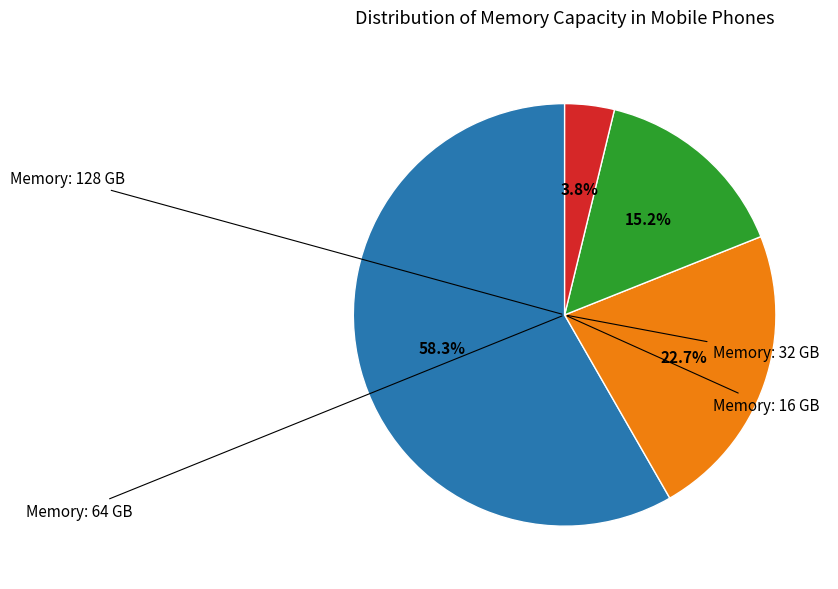

Is there a majority slice in this chart?

Yes